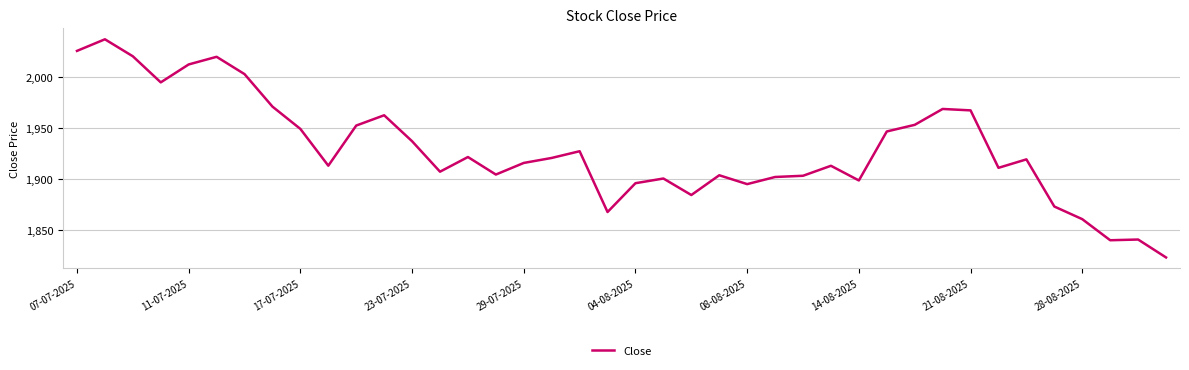

What is the minimum value shown in the chart?

1822.7